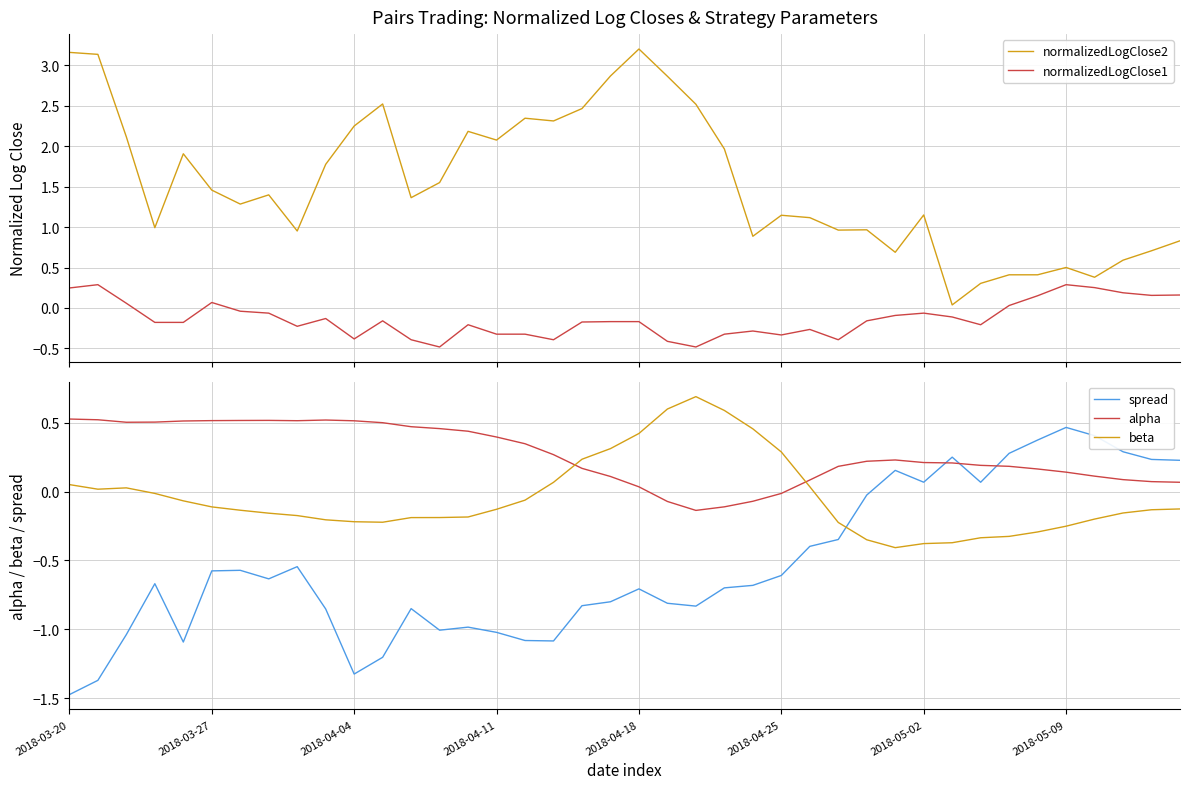

Does the chart display data point markers on the line(s)?

No